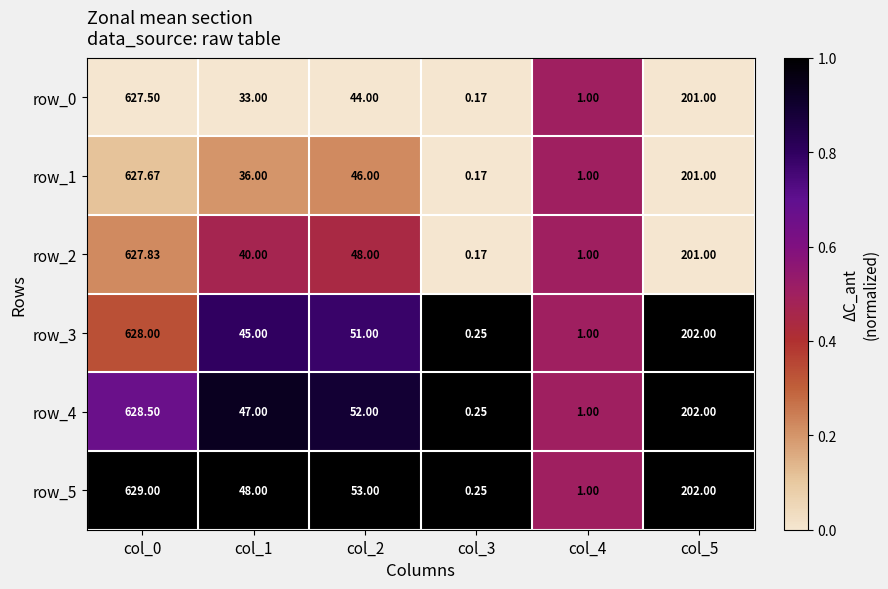

Which label corresponds to the smallest value in the chart?

col_3